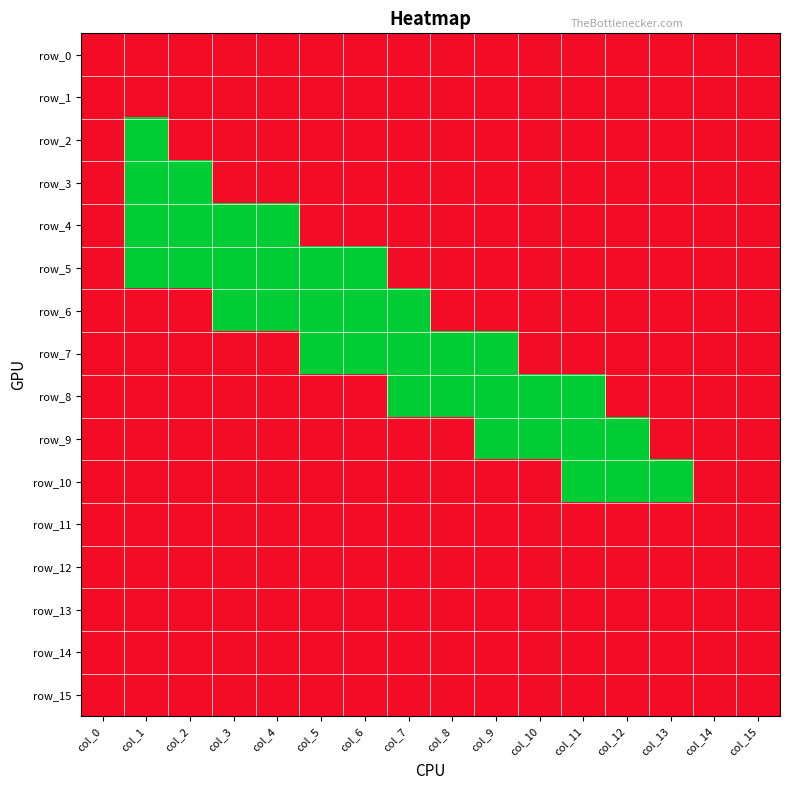

How many values in row_6 are above zero?

11